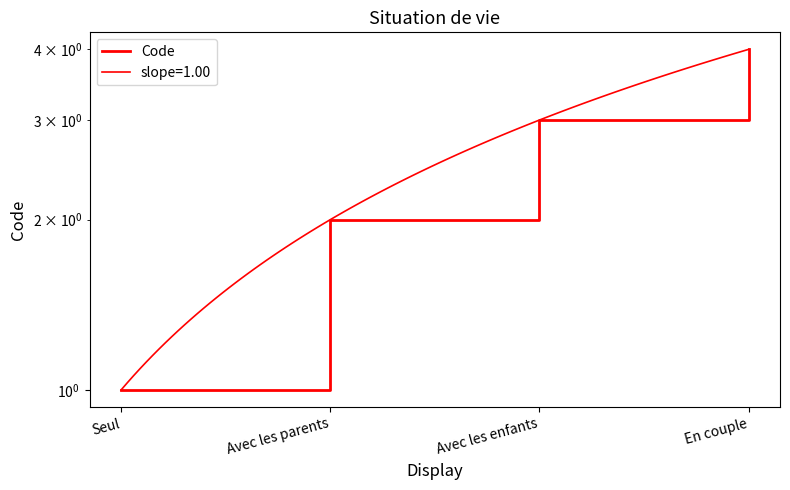

What is the sum of all values?

10